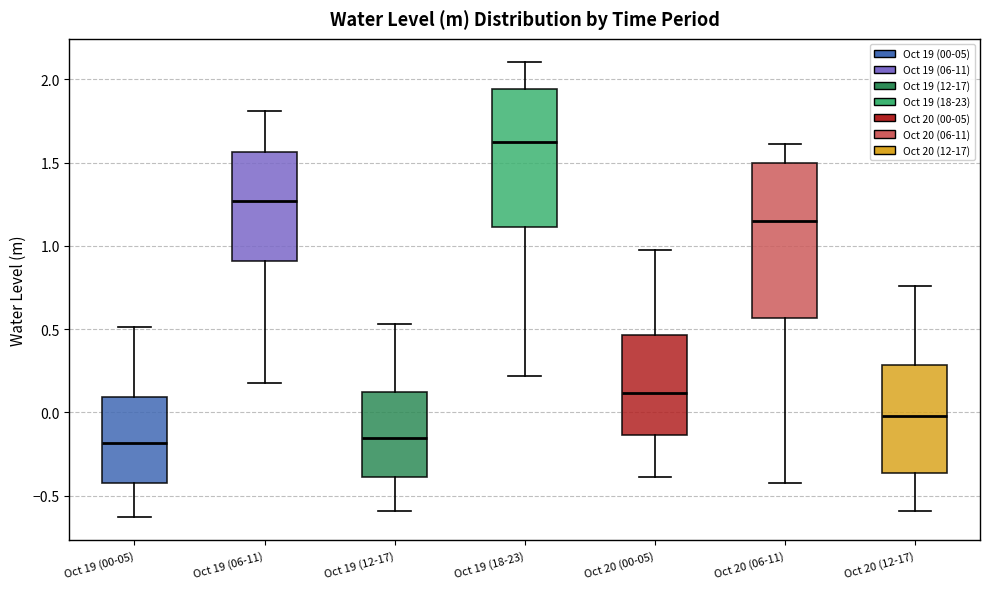

Reading left to right, transcribe this box plot: for each box, give where its median line is, the range the box spans, and where its two whiskers end, as read against the y-axis. The values are not printed on the chart, so give them approximately, as read against the axis.

Oct 19 (00-05): median -0.20, box -0.45 to 0.10, whiskers -0.65 to 0.50
Oct 19 (06-11): median 1.25, box 0.90 to 1.55, whiskers 0.20 to 1.80
Oct 19 (12-17): median -0.15, box -0.40 to 0.10, whiskers -0.60 to 0.55
Oct 19 (18-23): median 1.60, box 1.10 to 1.95, whiskers 0.20 to 2.10
Oct 20 (00-05): median 0.10, box -0.15 to 0.45, whiskers -0.40 to 0.95
Oct 20 (06-11): median 1.15, box 0.55 to 1.50, whiskers -0.40 to 1.60
Oct 20 (12-17): median 0.00, box -0.35 to 0.30, whiskers -0.60 to 0.75